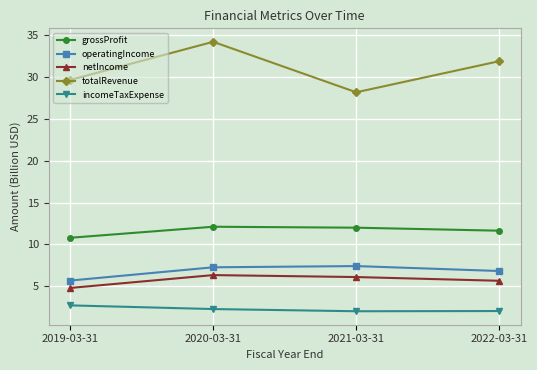

Is this an area chart (filled region under the line)?

No